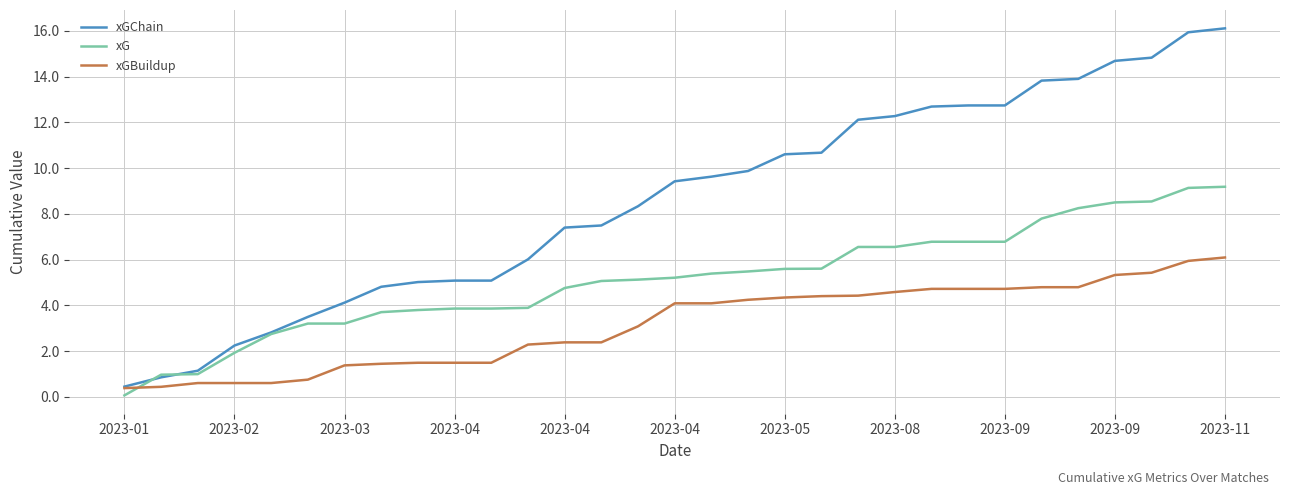

What is the maximum value shown in the chart?

16.1